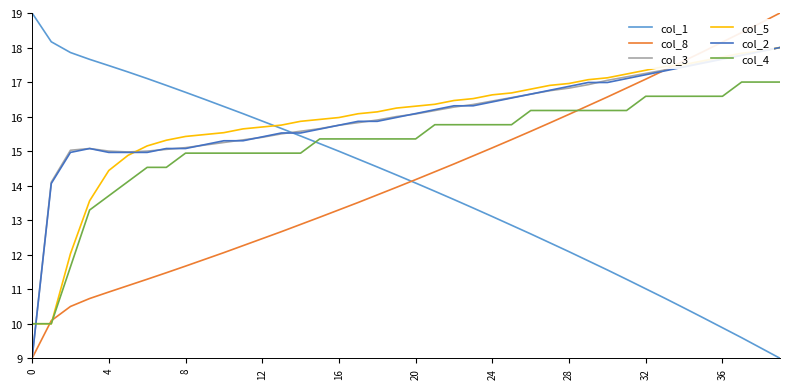

How many series are shown in this chart?

6